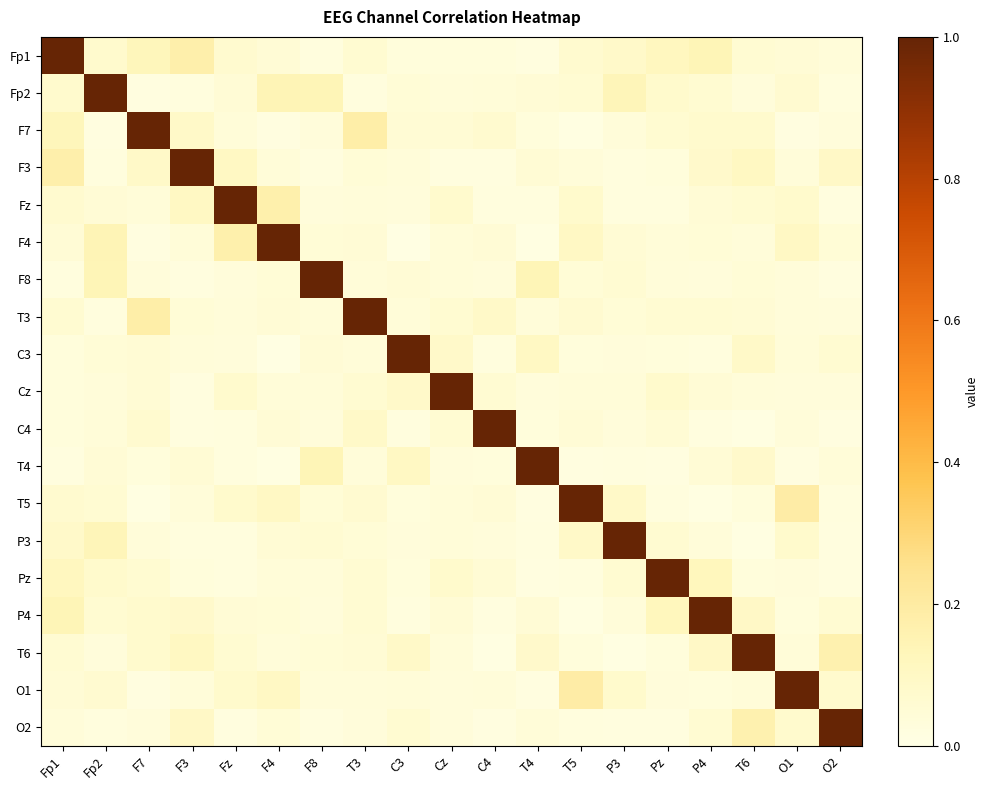

Between Fz and F7, which is larger?

F7